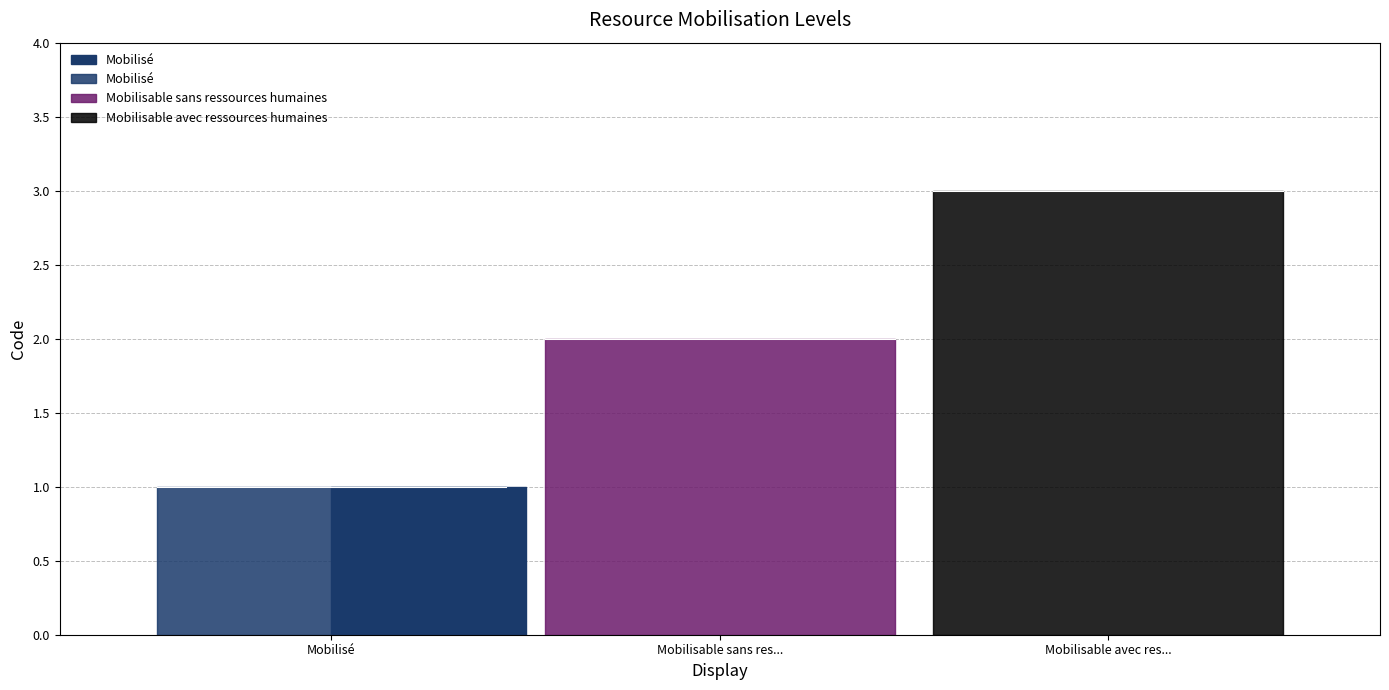

What is the difference between the second highest and minimum values?

1